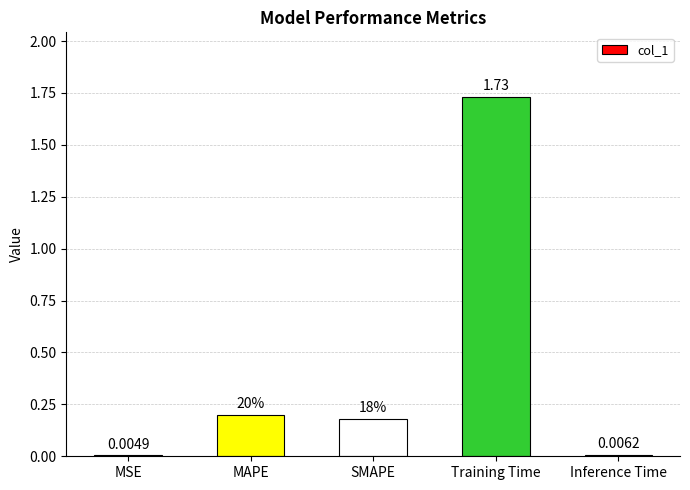

At which label is the value closest to 0?

MSE